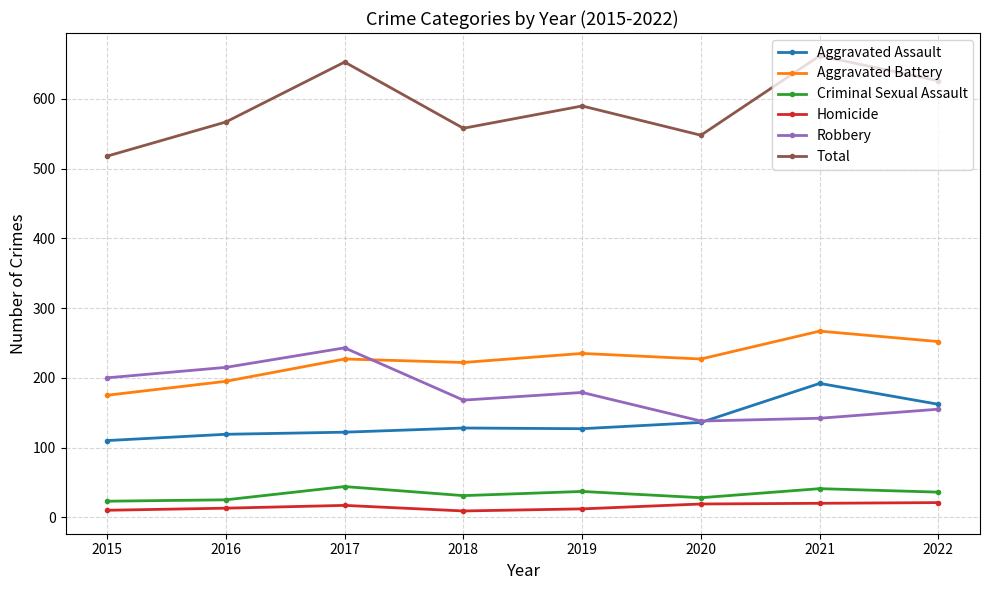

Which series has the largest range (max minus min)?

Total